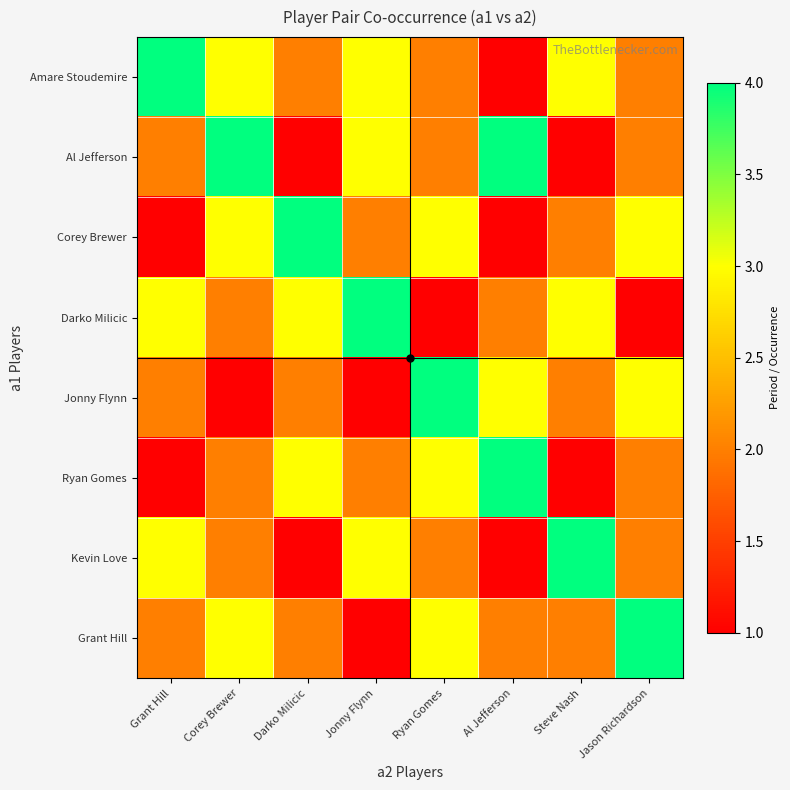

Which series has the widest spread of values?

Amare Stoudemire